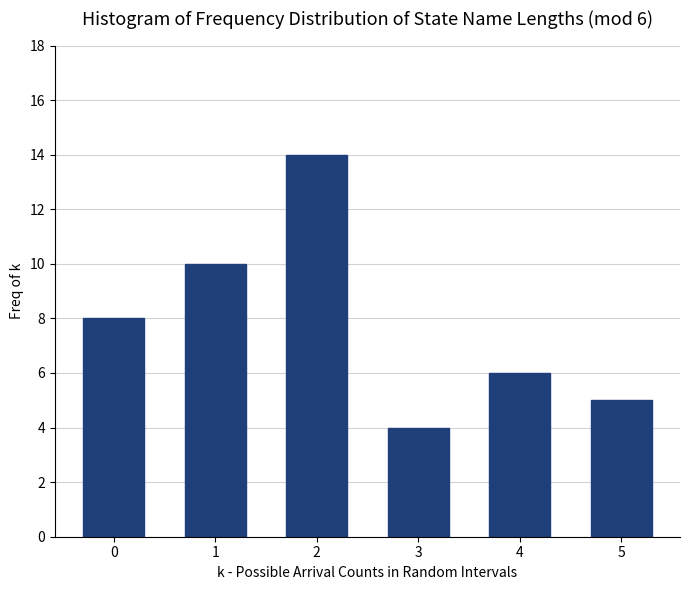

Reading left to right, extract all data points from this chart.

0=8	1=10	2=14	3=4	4=6	5=5